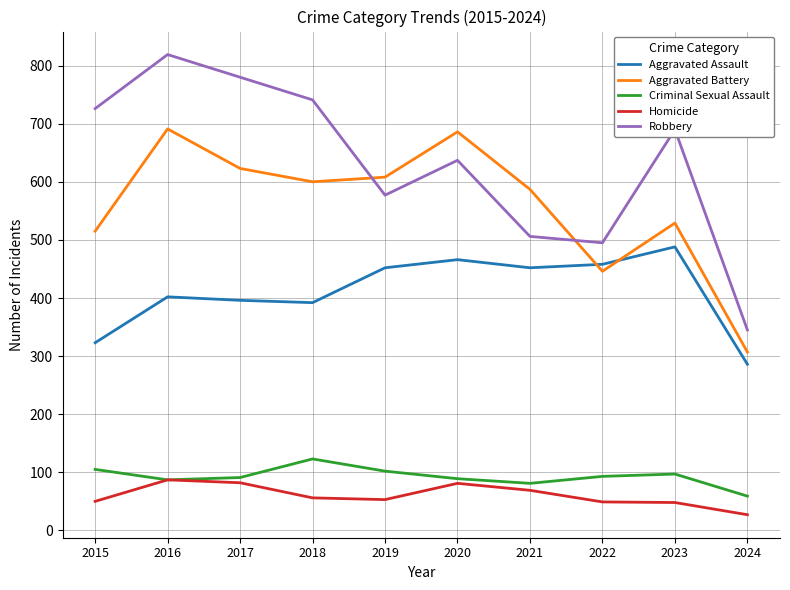

The Criminal Sexual Assault series shows 110 at 2021. True or false?

False